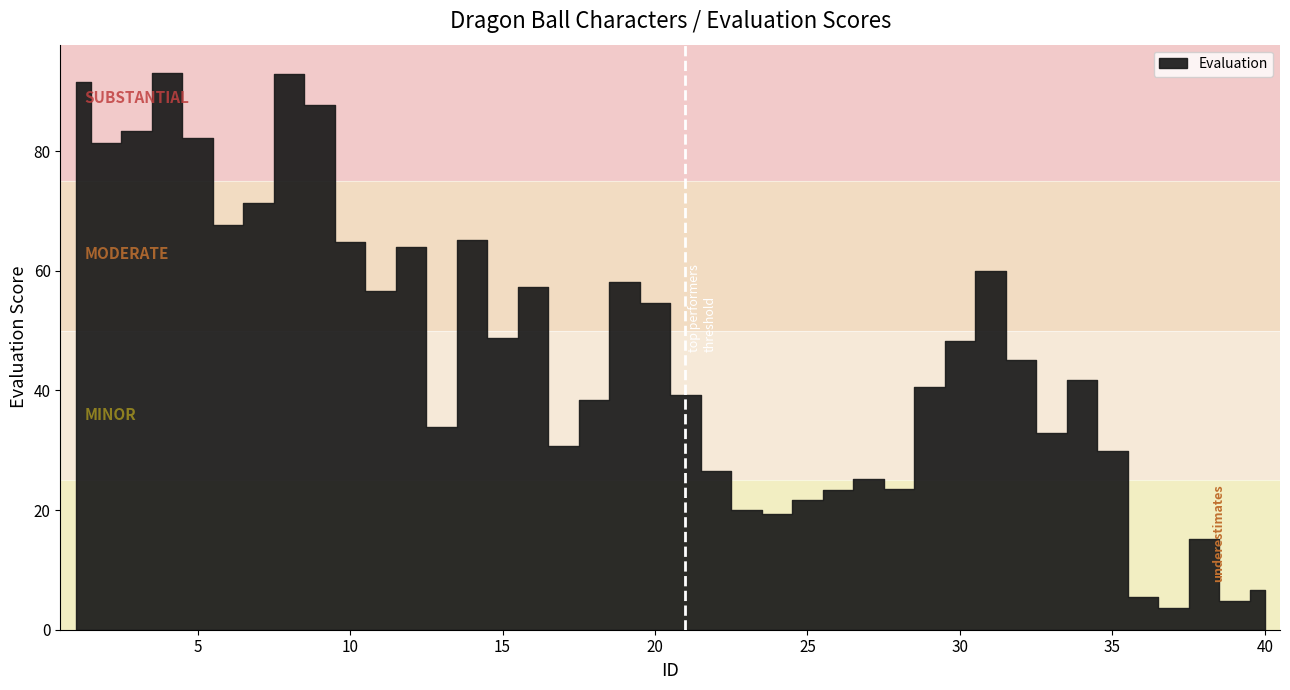

How many interior local peaks (higher than both neighbors) does the data have?

10